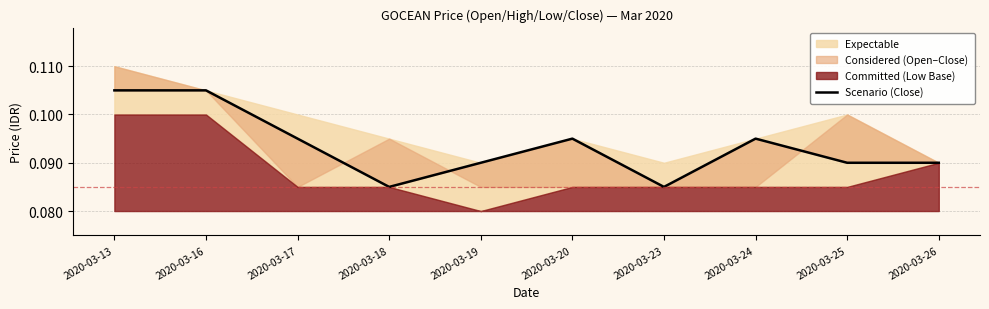

Between 2020-03-26 and 2020-03-17, which is larger?

2020-03-17